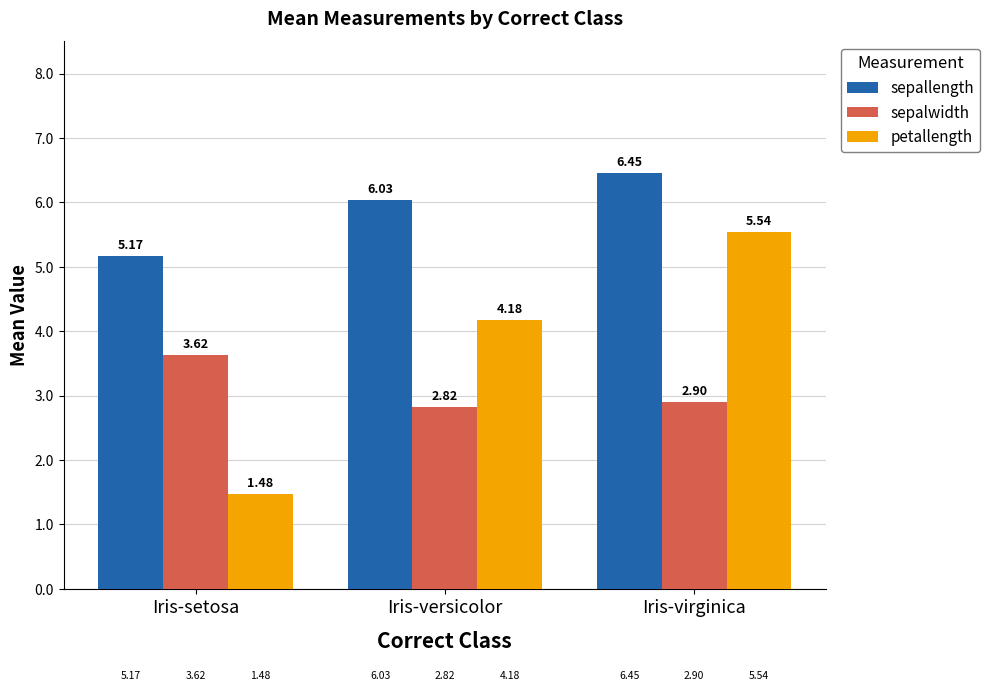

Which series changed the most between Iris-versicolor and Iris-virginica?

petallength